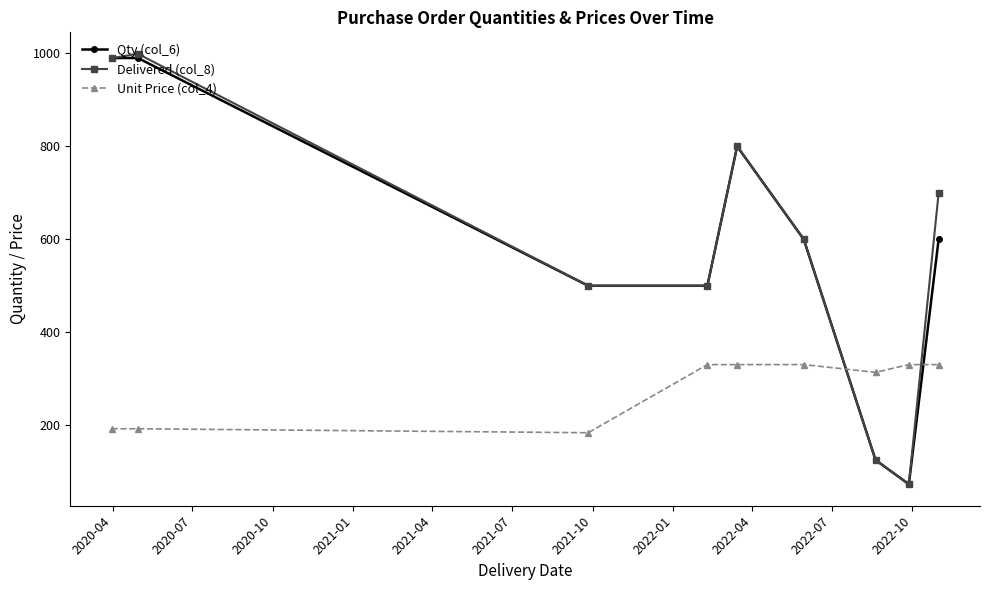

What is the maximum value shown in the chart?

999.0